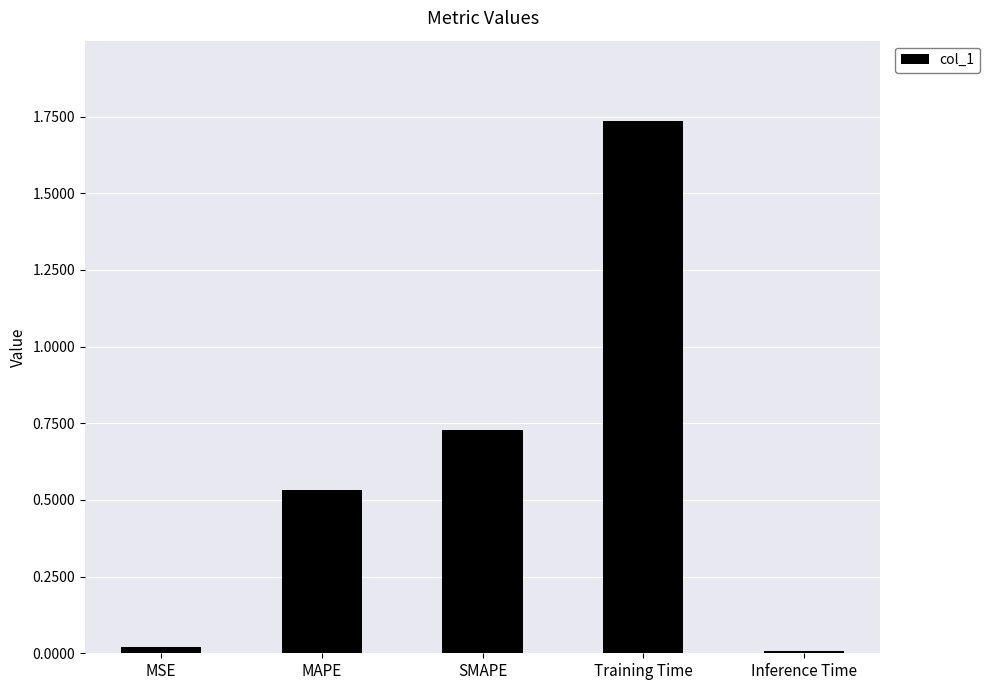

What is the label of the 2nd bar from the right?

Training Time